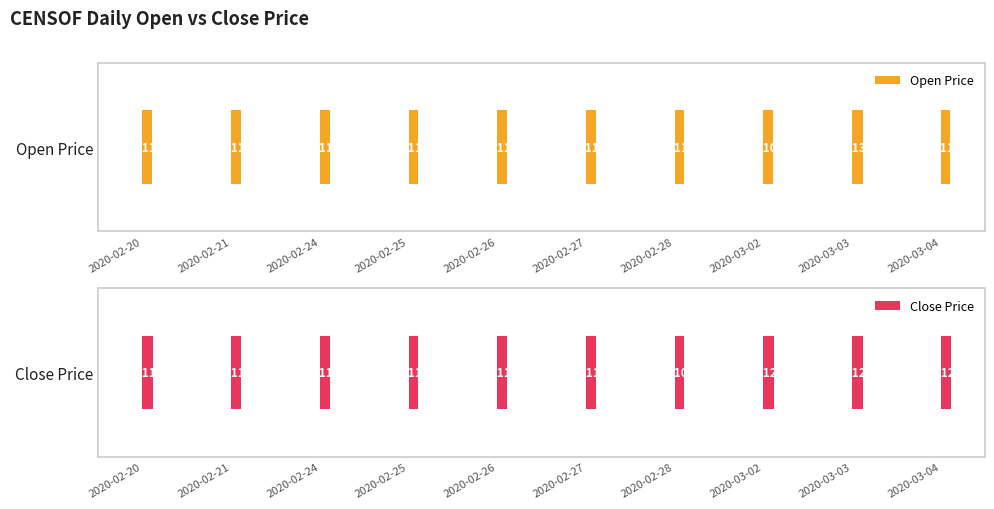

What are all the series names shown in the legend?

Open Price, Close Price